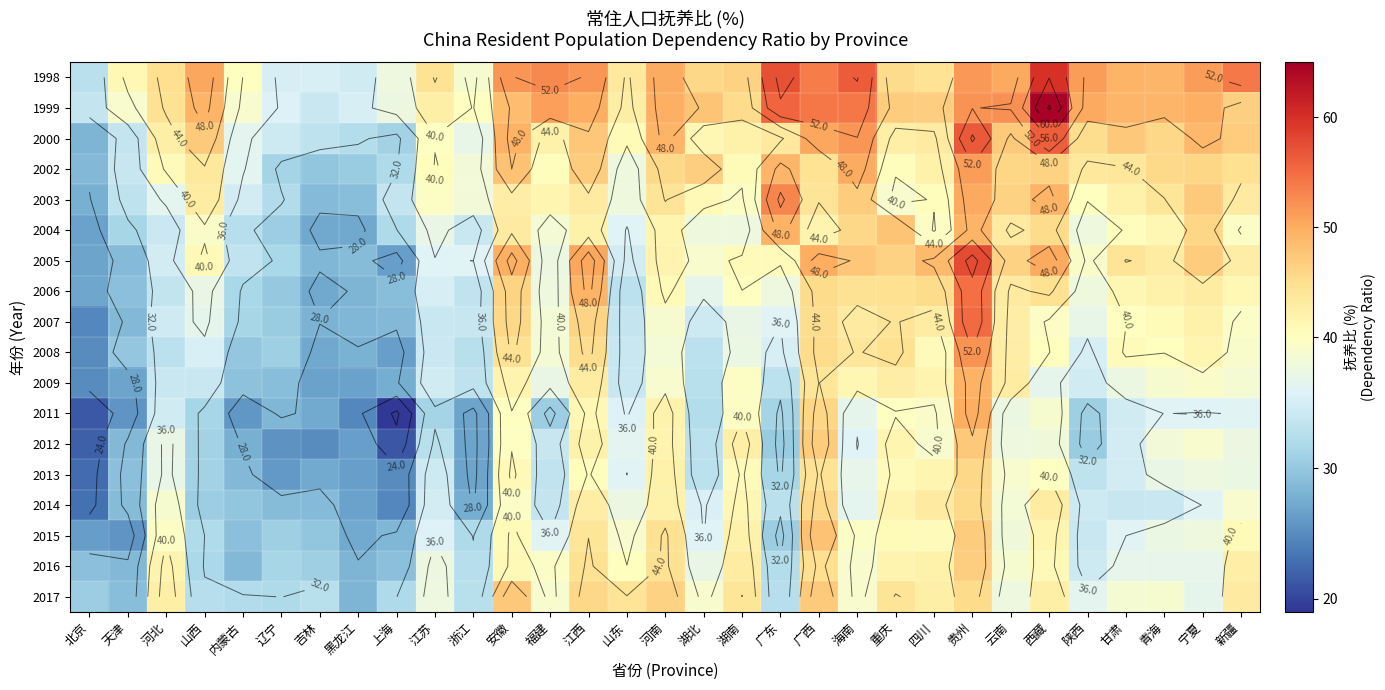

What is the difference between the maximum and second lowest values in the 2000 series?

25.5